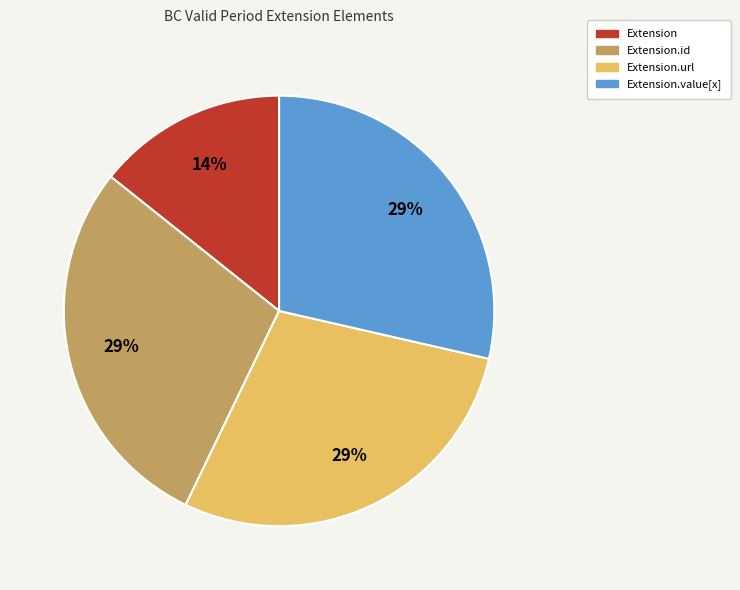

To the nearest percent, what is the average slice percentage?

25%